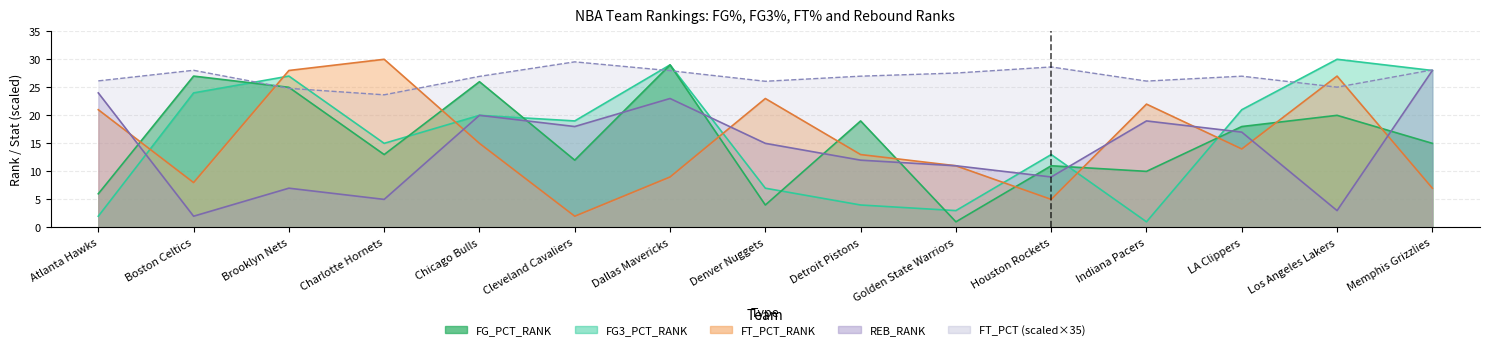

Does the chart have visible grid lines?

Yes